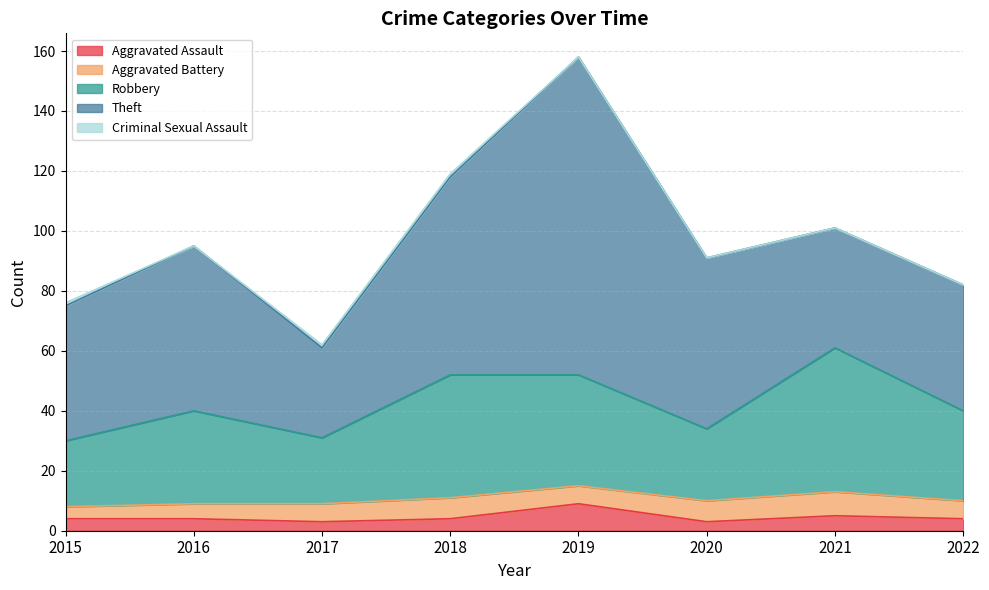

Reading left to right, transcribe all the data shown in this chart.

Aggravated Assault: 4	4	3	4	9	3	5	4
Aggravated Battery: 4	5	6	7	6	7	8	6
Robbery: 22	31	22	41	37	24	48	30
Theft: 45	55	30	66	106	57	40	42
Criminal Sexual Assault: 1	0	1	1	0	0	0	0